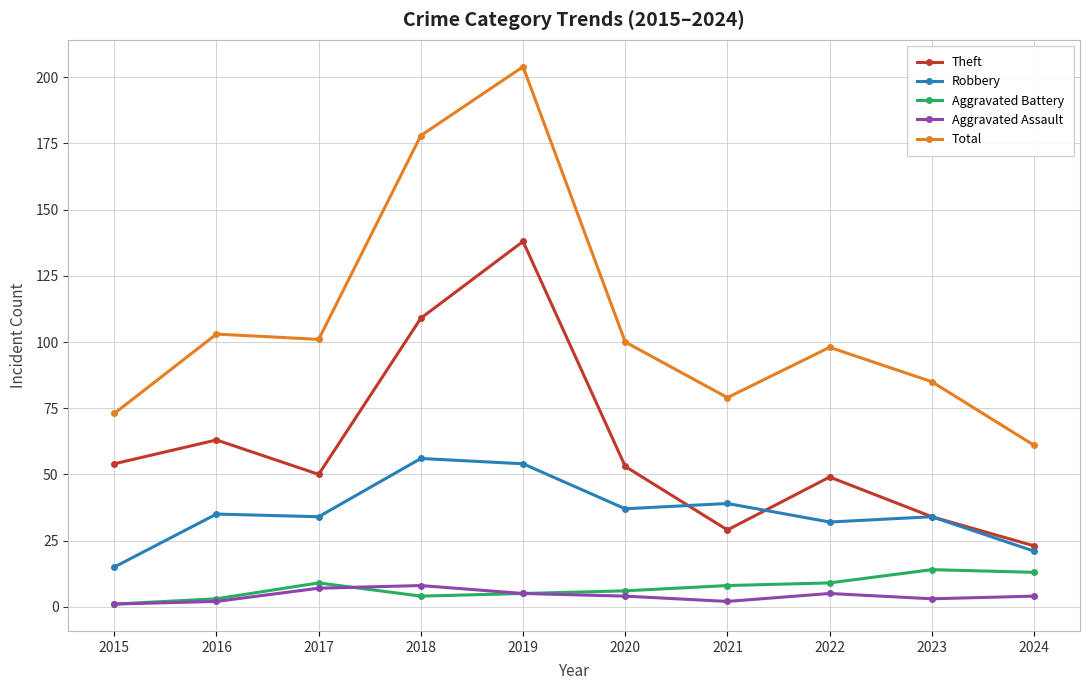

At which category is the sum across all series the highest?

2019